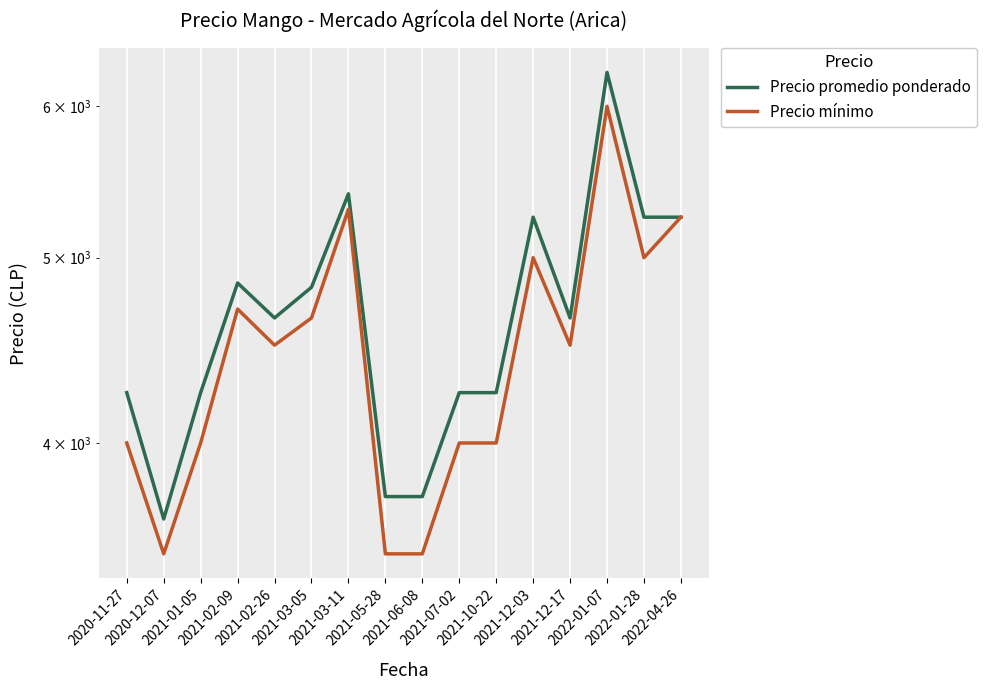

Which series has the largest range (max minus min)?

Precio promedio ponderado